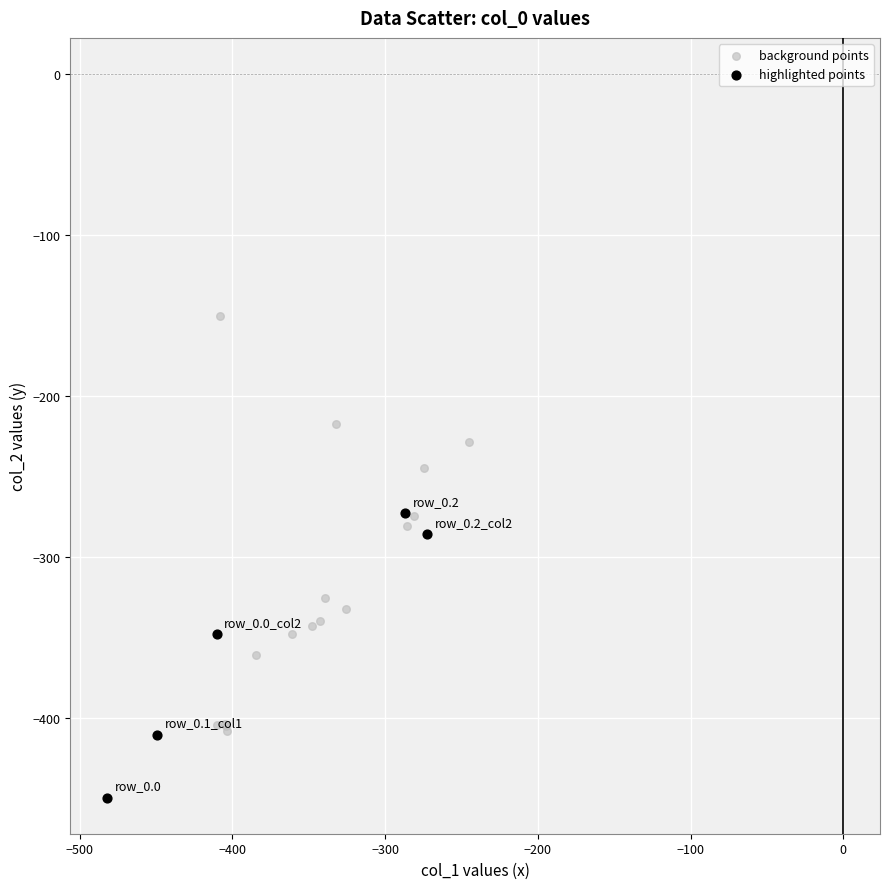

Which series has the widest spread of Y values?

background points